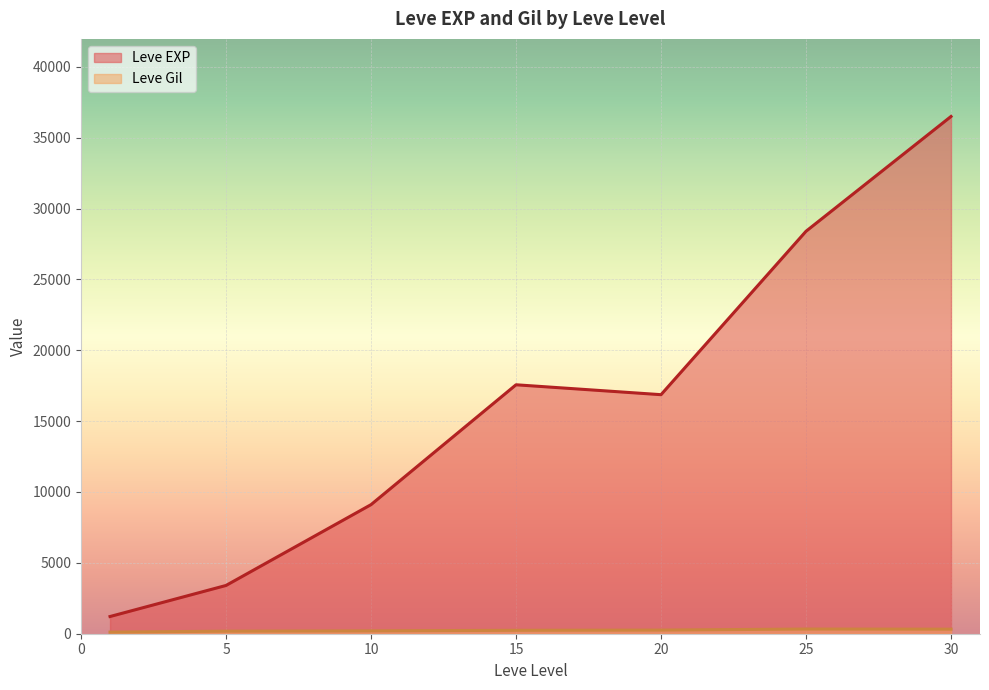

How many lines are shown in the chart?

2